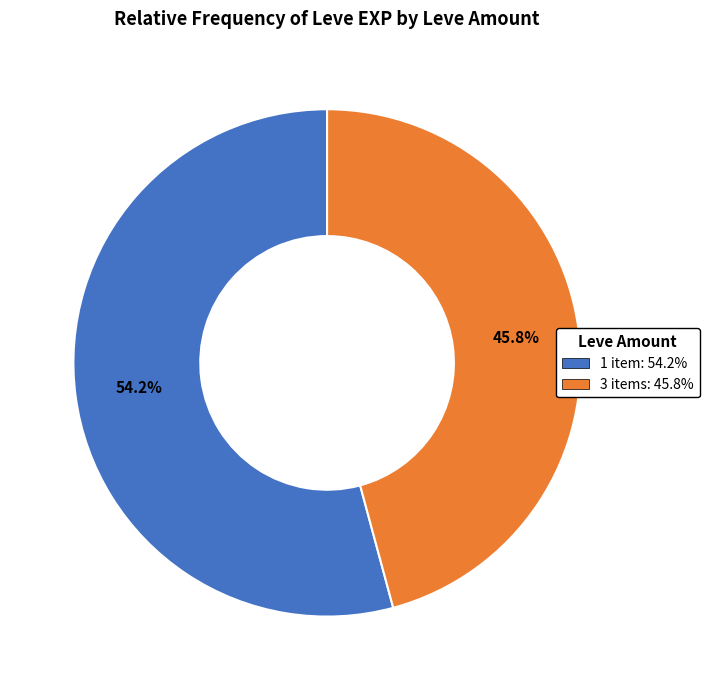

Does any single category account for the majority?

Yes